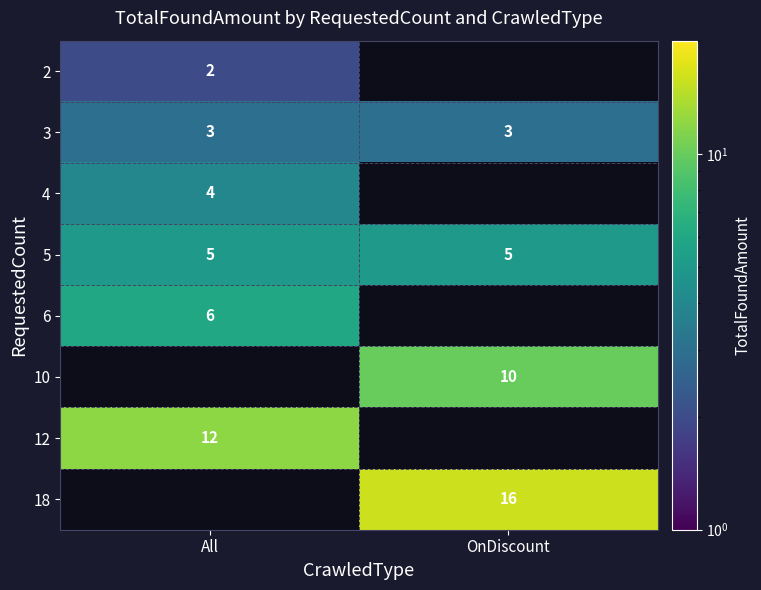

What is the difference between the highest and lowest values at All?

10.0